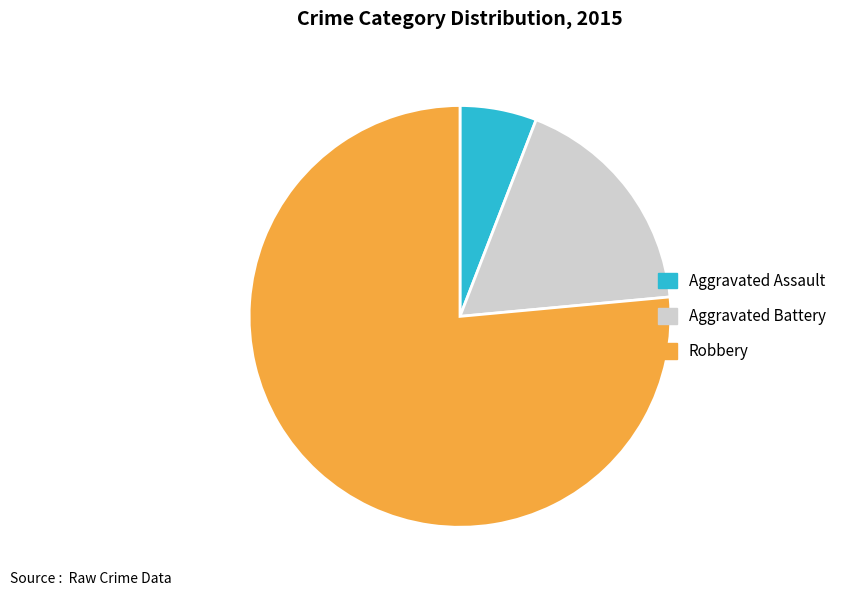

What is the ratio of the value at Aggravated Assault to the value at Aggravated Battery?

0.3